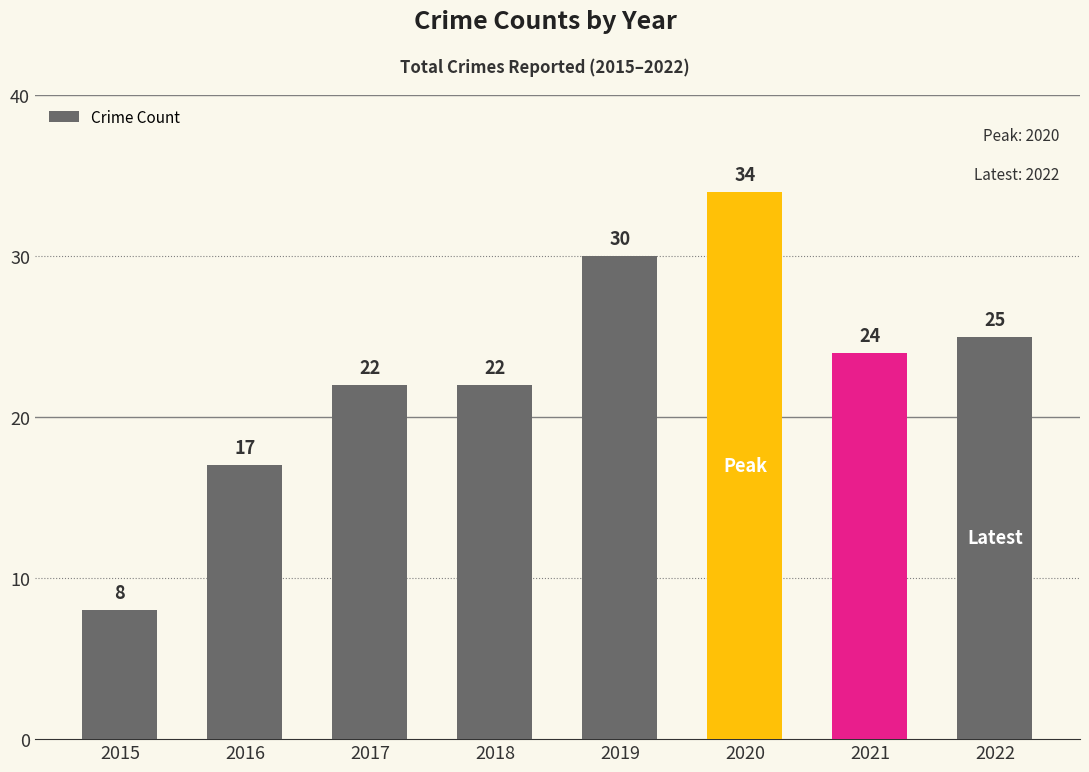

Count the number of categories in the chart.

8